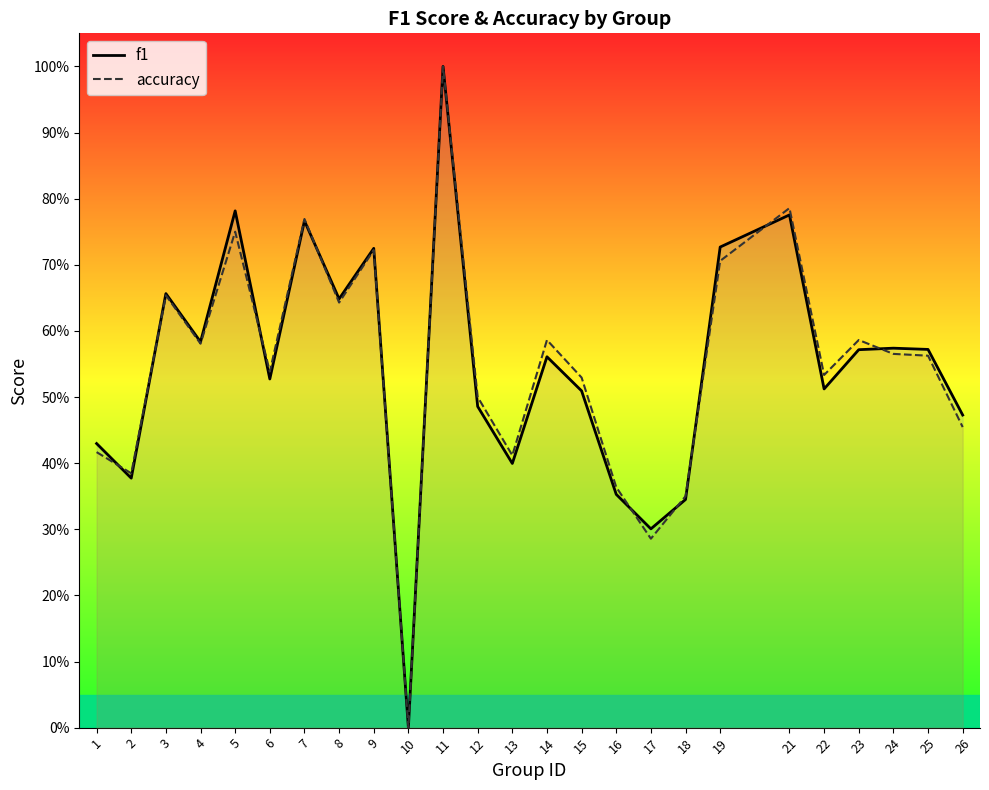

Which series has the largest range (max minus min)?

f1